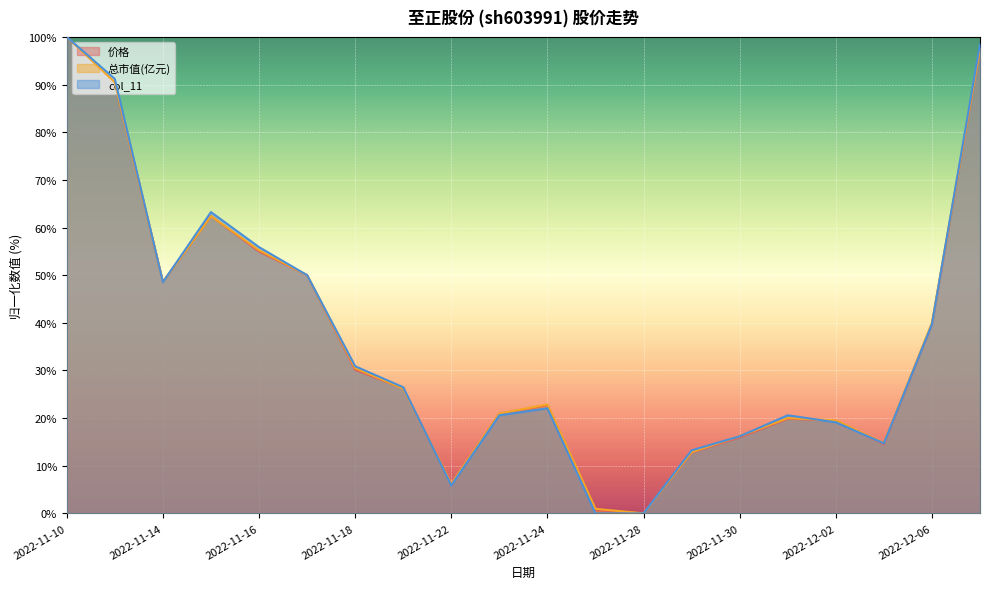

True or false: 总市值(亿元) and 价格 cross at least once.

True